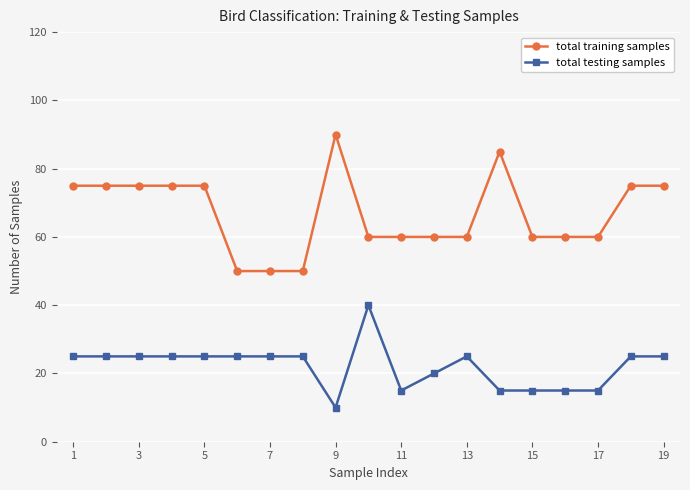

Rank the series by their average value, from lowest to highest.

total testing samples, total training samples